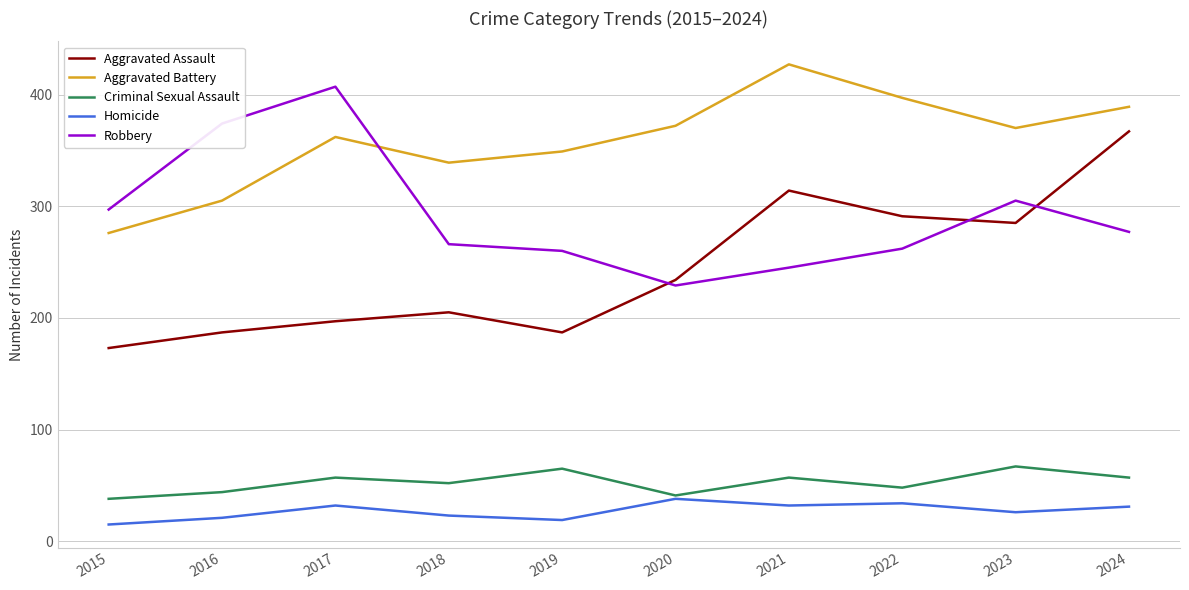

What is the difference between the maximum and minimum values in the Criminal Sexual Assault series?

29